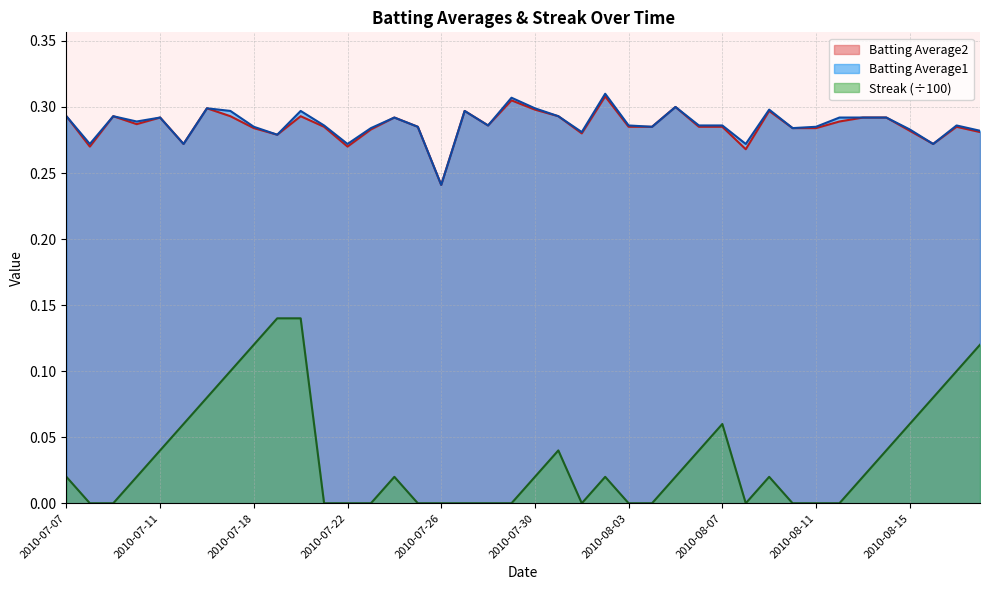

Reading left to right, extract all data points from this chart.

Batting Average1: 0.3	0.3	0.3	0.3	0.3	0.3	0.3	0.3	0.3	0.3	0.3	0.3	0.3	0.3	0.3	0.3	0.2	0.3	0.3	0.3	0.3	0.3	0.3	0.3	0.3	0.3	0.3	0.3	0.3	0.3	0.3	0.3	0.3	0.3	0.3	0.3	0.3	0.3	0.3	0.3
Batting Average2: 0.3	0.3	0.3	0.3	0.3	0.3	0.3	0.3	0.3	0.3	0.3	0.3	0.3	0.3	0.3	0.3	0.2	0.3	0.3	0.3	0.3	0.3	0.3	0.3	0.3	0.3	0.3	0.3	0.3	0.3	0.3	0.3	0.3	0.3	0.3	0.3	0.3	0.3	0.3	0.3
Streak: 0.0	0.0	0.0	0.0	0.0	0.1	0.1	0.1	0.1	0.1	0.1	0.0	0.0	0.0	0.0	0.0	0.0	0.0	0.0	0.0	0.0	0.0	0.0	0.0	0.0	0.0	0.0	0.0	0.1	0.0	0.0	0.0	0.0	0.0	0.0	0.0	0.1	0.1	0.1	0.1